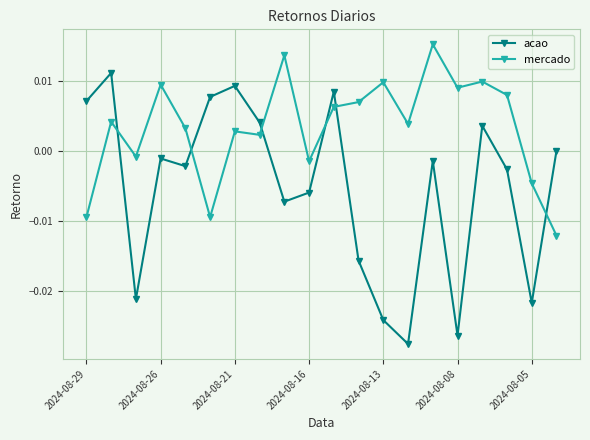

Which series has the widest spread of values?

acao